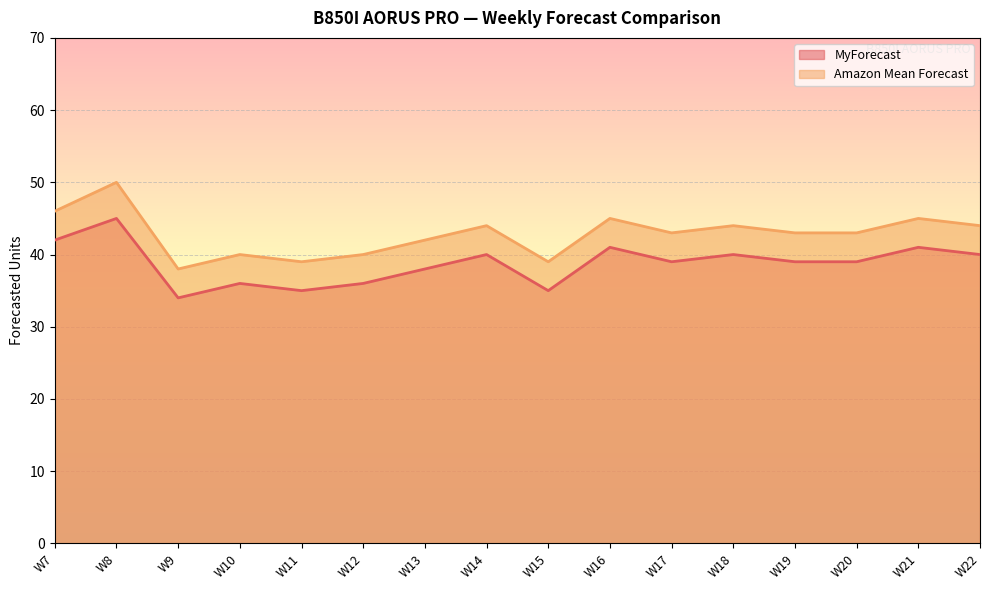

In Amazon Mean Forecast, how many points are lower than both neighbors (excluding endpoints)?

4